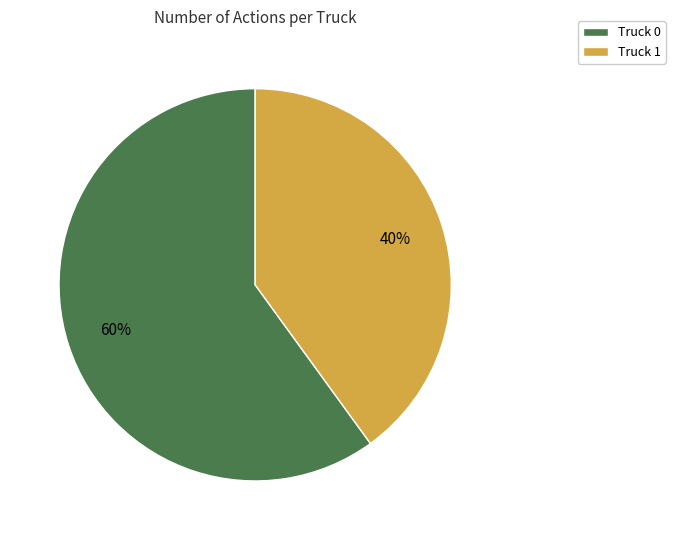

To the nearest percent, what is the average slice percentage?

50%